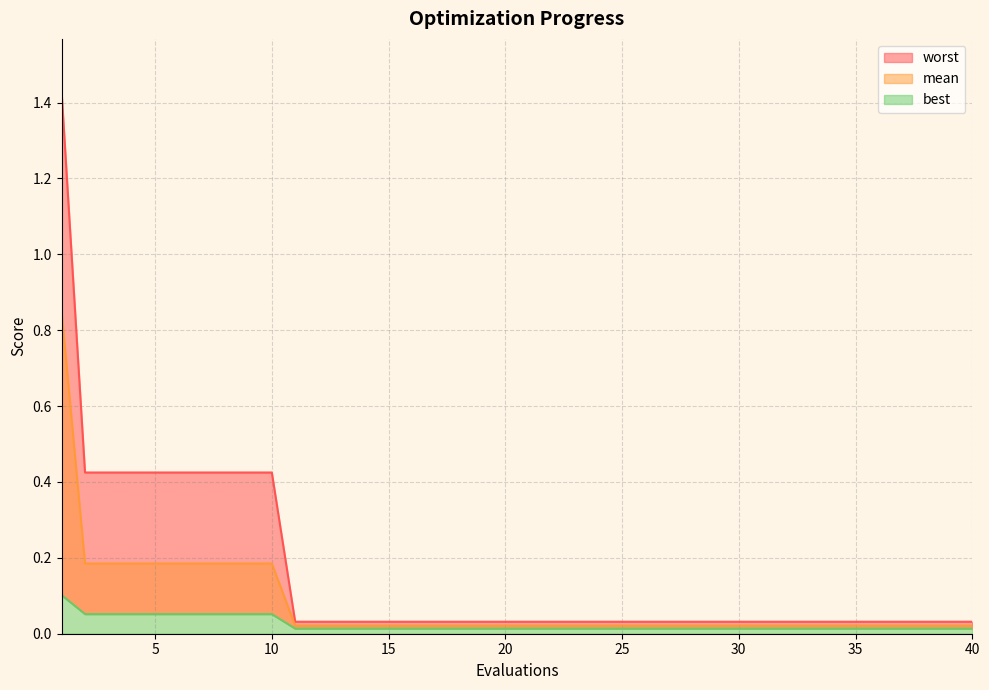

Reading left to right, what are all the values shown in this chart?

mean: 1=0.8	2=0.2	3=0.2	4=0.2	5=0.2	6=0.2	7=0.2	8=0.2	9=0.2	10=0.2	11=0.0	12=0.0	13=0.0	14=0.0	15=0.0	16=0.0	17=0.0	18=0.0	19=0.0	20=0.0	21=0.0	22=0.0	23=0.0	24=0.0	25=0.0	26=0.0	27=0.0	28=0.0	29=0.0	30=0.0	31=0.0	32=0.0	33=0.0	34=0.0	35=0.0	36=0.0	37=0.0	38=0.0	39=0.0	40=0.0
best: 1=0.1	2=0.1	3=0.1	4=0.1	5=0.1	6=0.1	7=0.1	8=0.1	9=0.1	10=0.1	11=0.0	12=0.0	13=0.0	14=0.0	15=0.0	16=0.0	17=0.0	18=0.0	19=0.0	20=0.0	21=0.0	22=0.0	23=0.0	24=0.0	25=0.0	26=0.0	27=0.0	28=0.0	29=0.0	30=0.0	31=0.0	32=0.0	33=0.0	34=0.0	35=0.0	36=0.0	37=0.0	38=0.0	39=0.0	40=0.0
worst: 1=1.4	2=0.4	3=0.4	4=0.4	5=0.4	6=0.4	7=0.4	8=0.4	9=0.4	10=0.4	11=0.0	12=0.0	13=0.0	14=0.0	15=0.0	16=0.0	17=0.0	18=0.0	19=0.0	20=0.0	21=0.0	22=0.0	23=0.0	24=0.0	25=0.0	26=0.0	27=0.0	28=0.0	29=0.0	30=0.0	31=0.0	32=0.0	33=0.0	34=0.0	35=0.0	36=0.0	37=0.0	38=0.0	39=0.0	40=0.0